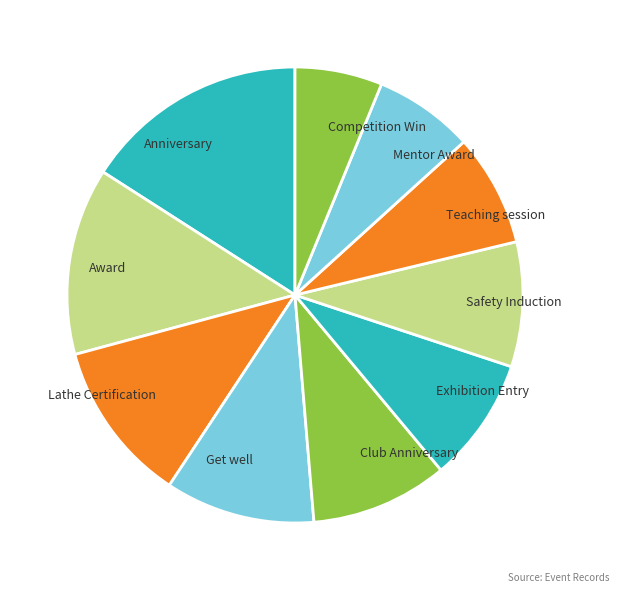

What is the smallest slice in the pie chart?

Competition Win